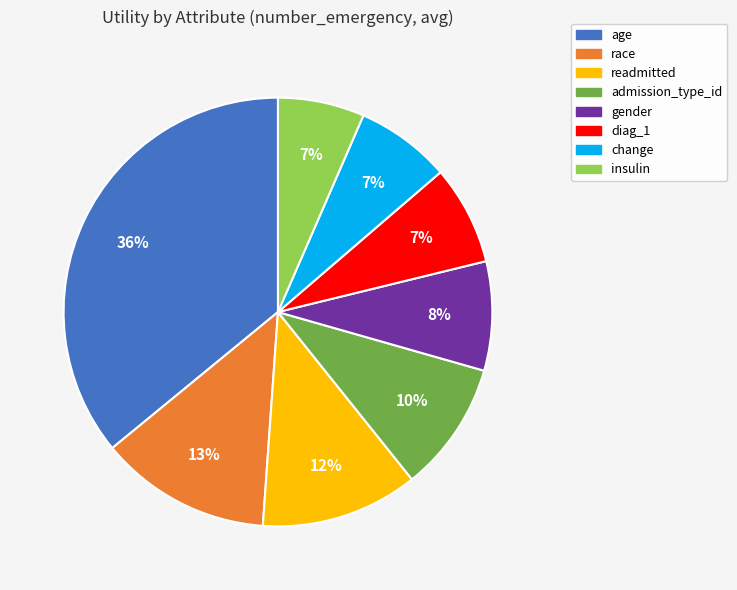

To the nearest percent, what percentage of the pie is readmitted?

12%